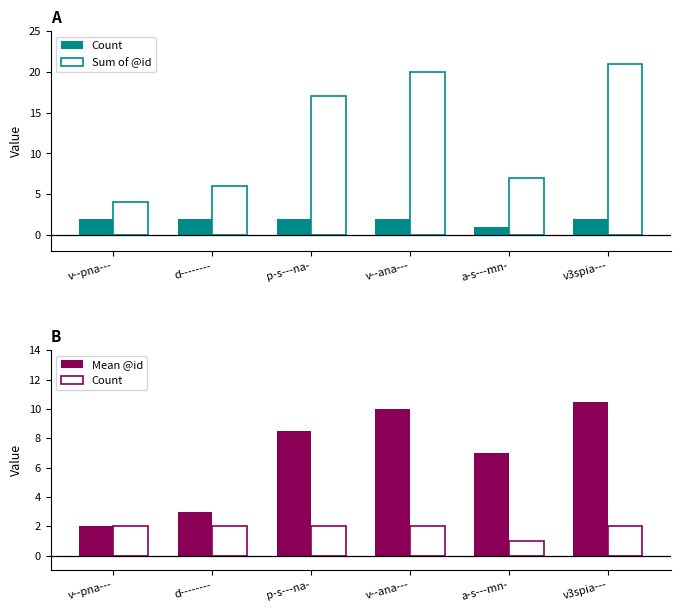

Which has a higher value, d-------- or p-s---na-?

d--------